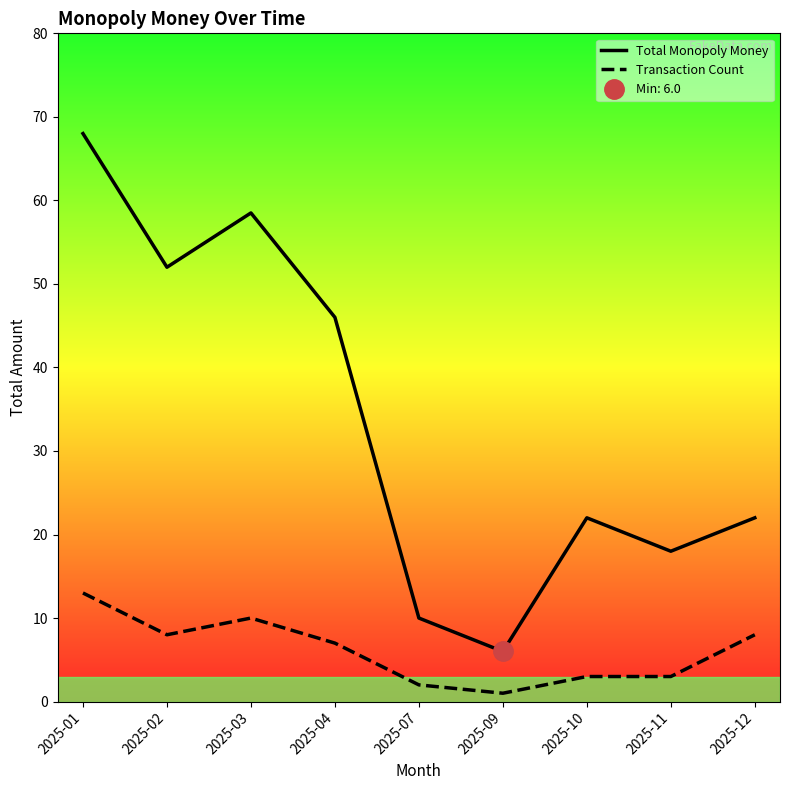

Which series has the largest range (max minus min)?

Total Monopoly Money